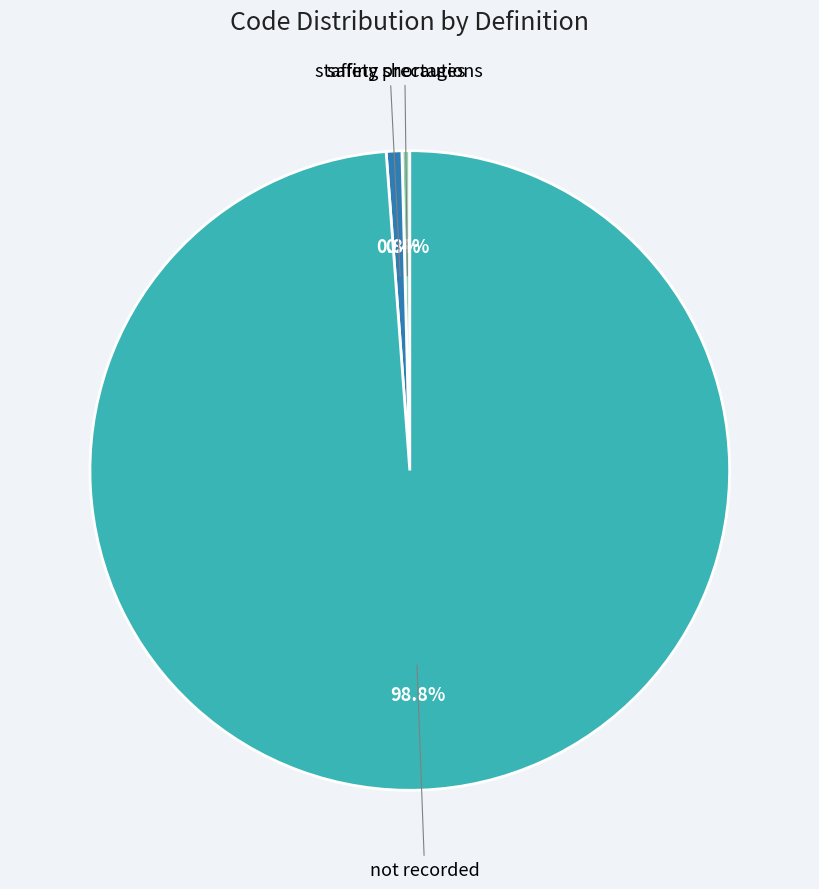

What is the largest slice in the pie chart?

not recorded